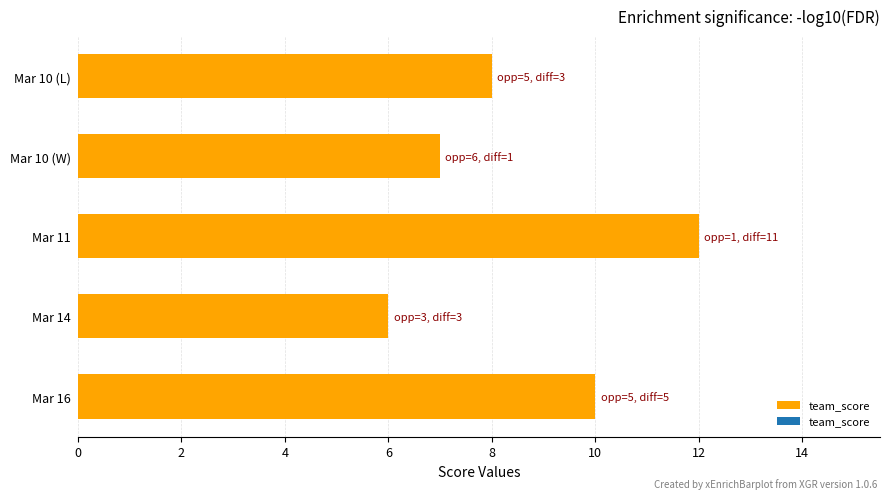

Between Mar 11 and Mar 10 (L), which is larger?

Mar 11